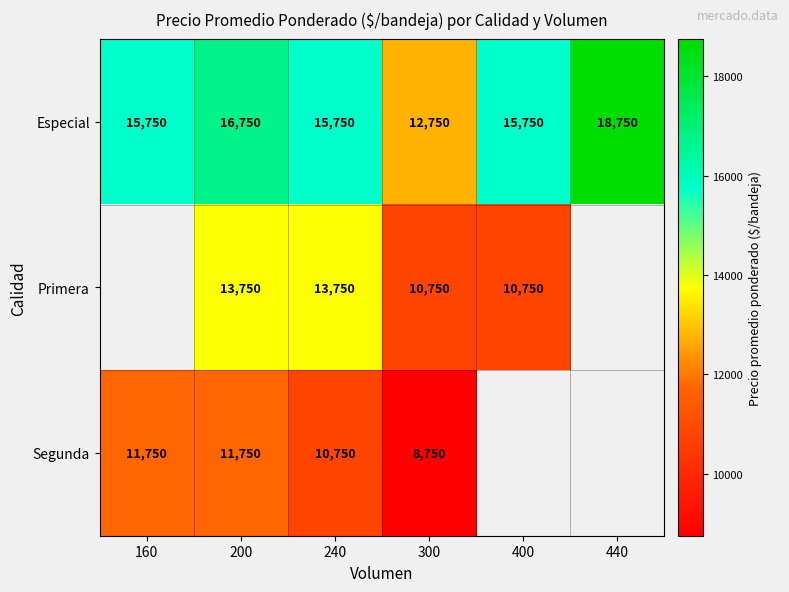

At how many categories does at least one series exceed 17373?

1